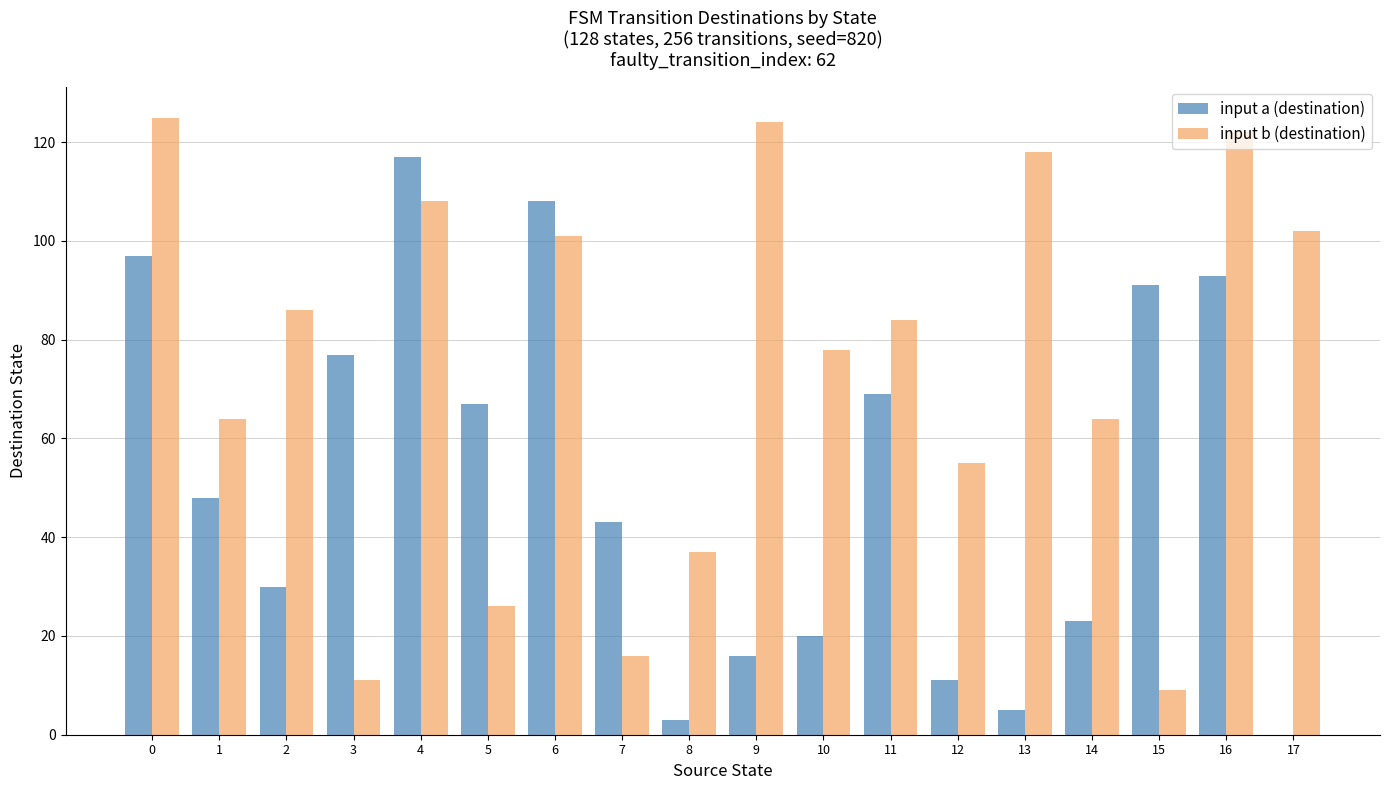

Reading left to right, extract all data points from this chart.

input a (destination): 0=97	1=48	2=30	3=77	4=117	5=67	6=108	7=43	8=3	9=16	10=20	11=69	12=11	13=5	14=23	15=91	16=93	17=0
input b (destination): 0=125	1=64	2=86	3=11	4=108	5=26	6=101	7=16	8=37	9=124	10=78	11=84	12=55	13=118	14=64	15=9	16=122	17=102